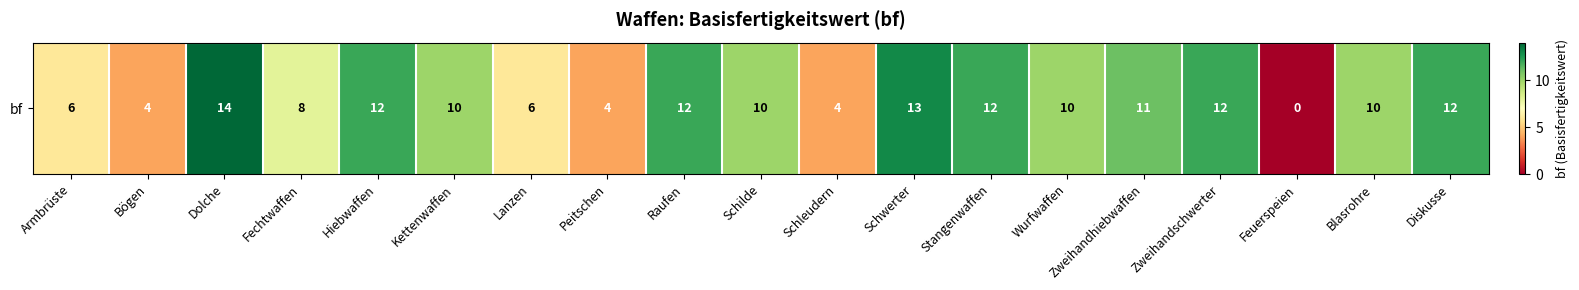

What is the average value?

9